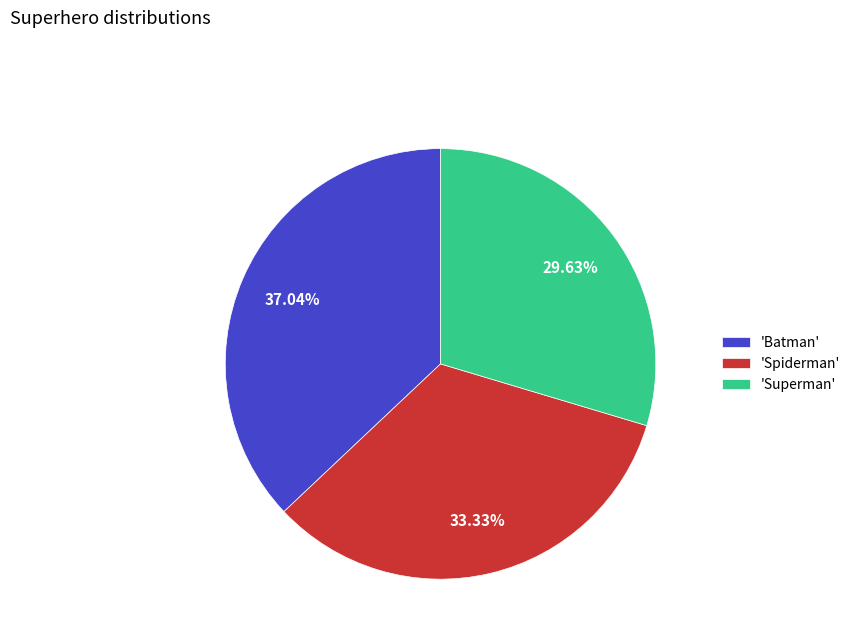

What is the smallest slice in the pie chart?

'Superman'